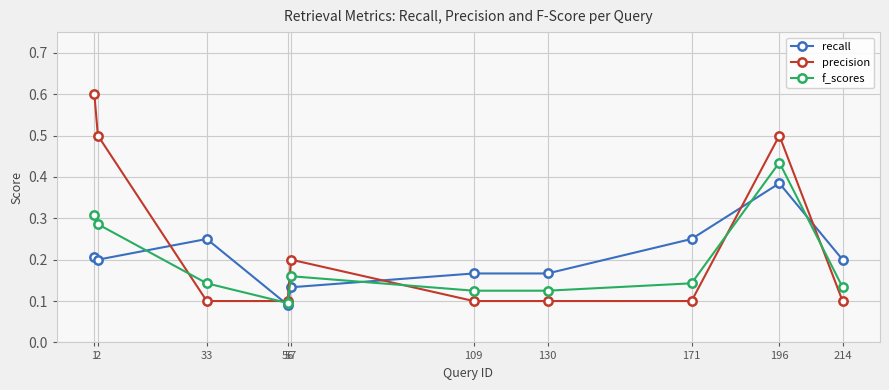

Which category has the lowest value in the f_scores series?

56